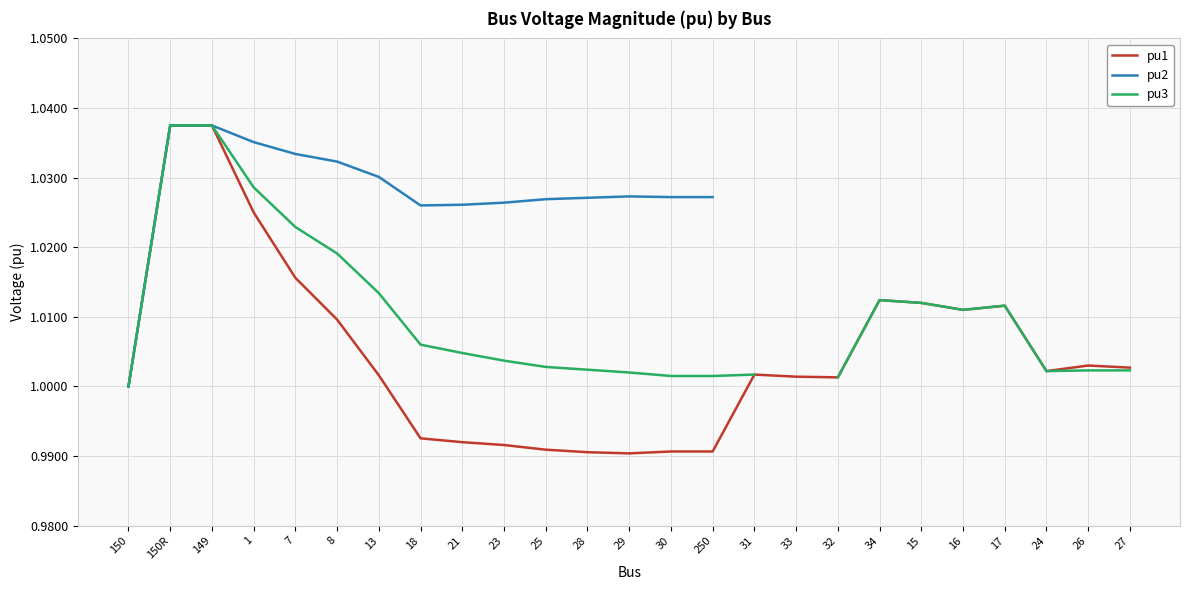

What is the label of the 15th point from the right?

25